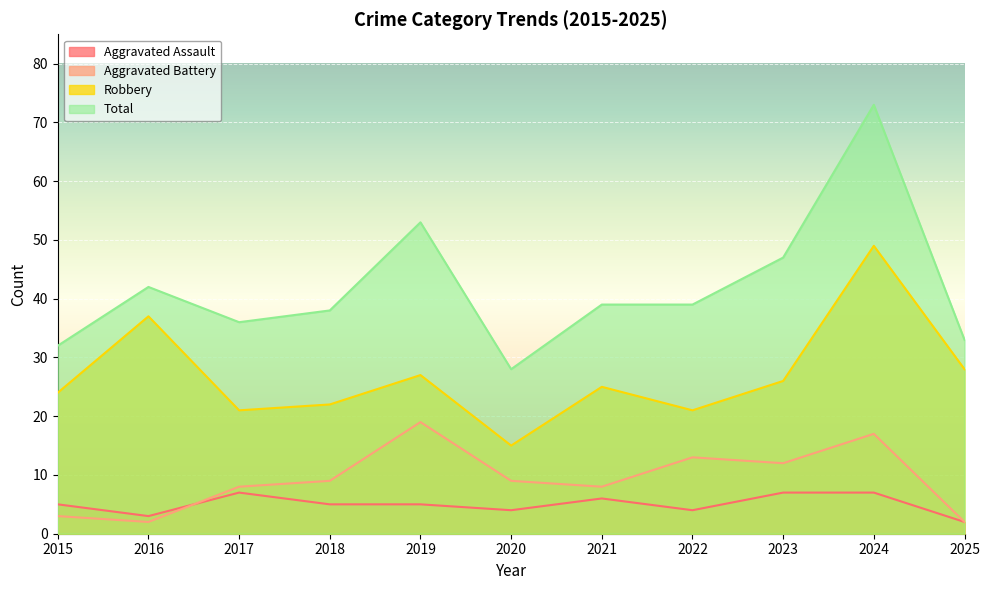

What is the difference between the maximum and minimum values in the Aggravated Battery series?

17